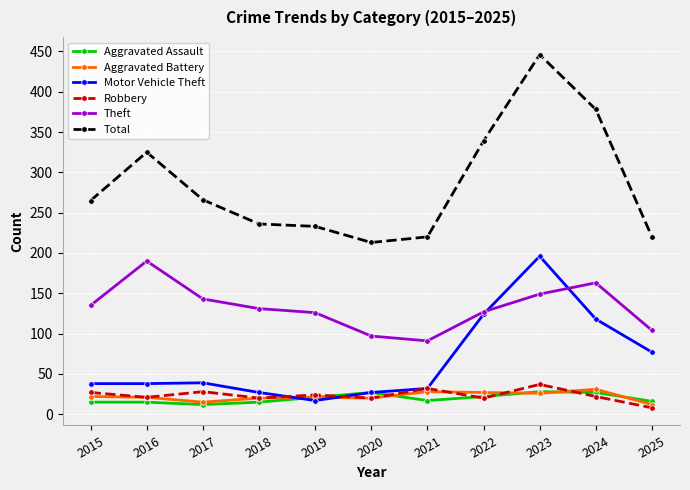

Read the Total value at 2021.

220